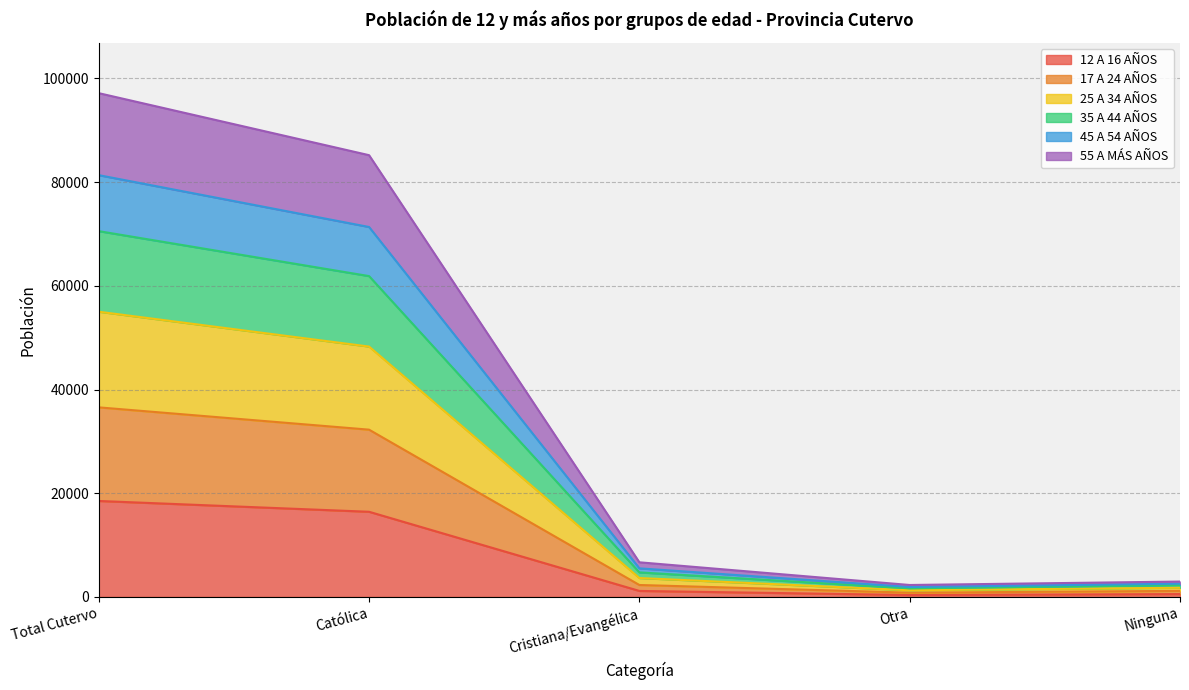

What is the minimum value shown in the chart?

371